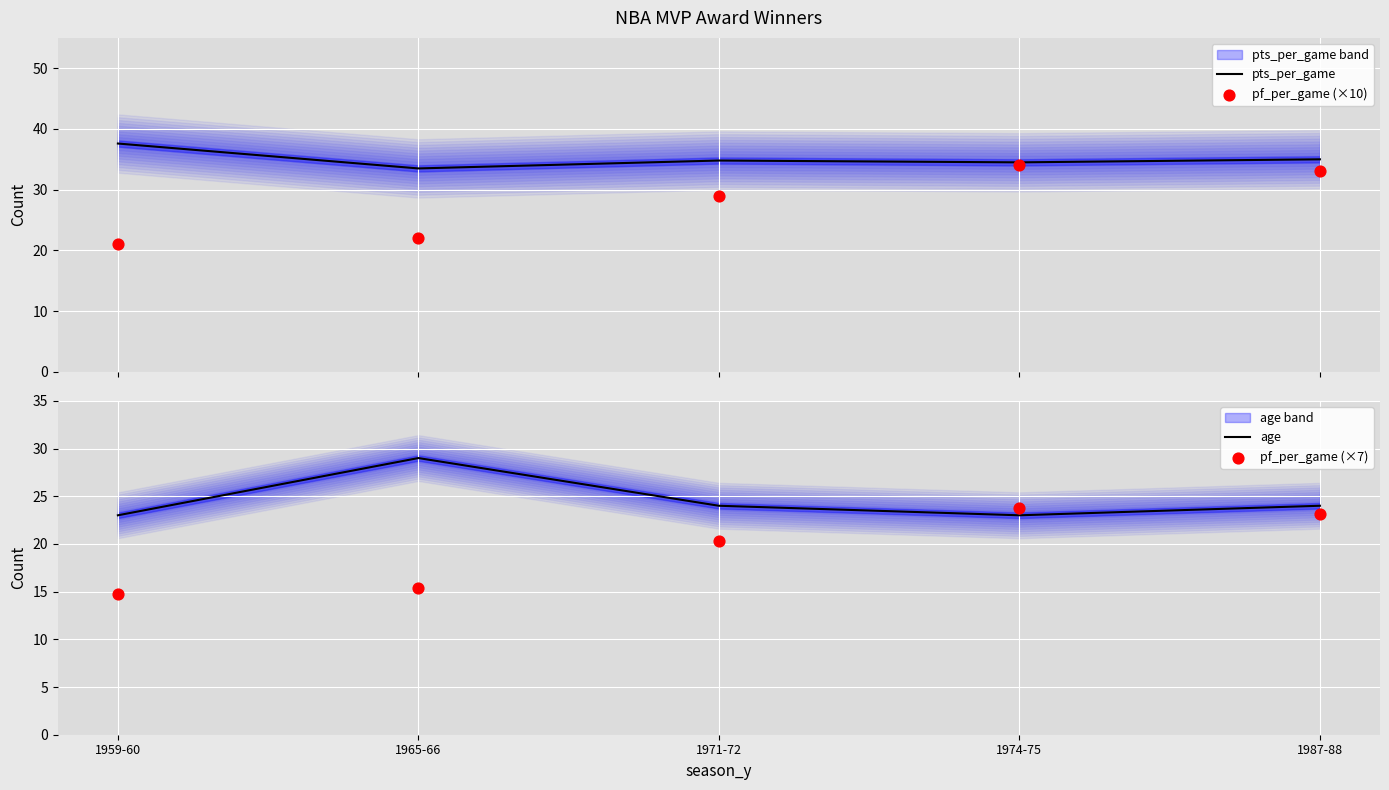

Which series reaches the minimum Y coordinate?

pf_per_game (×7)